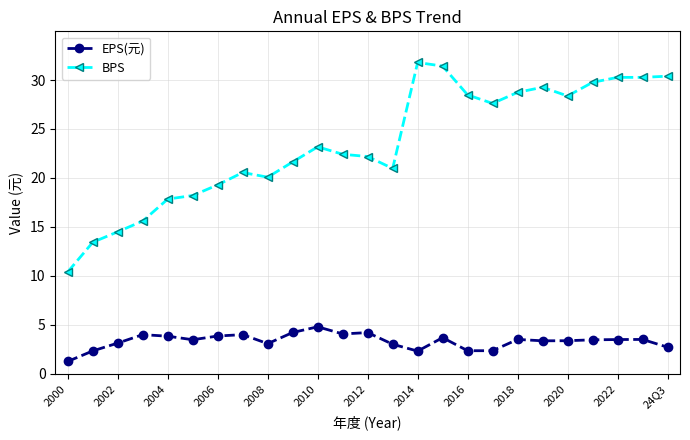

True or false: EPS(元) has more than 0 interior local peaks.

True